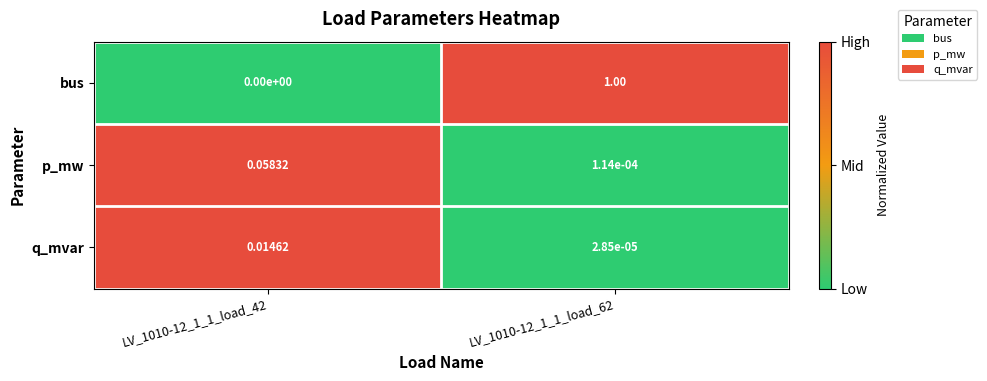

Is the value of p_mw at LV_1010-12_1_1_load_62 greater than the value of q_mvar at LV_1010-12_1_1_load_42?

No